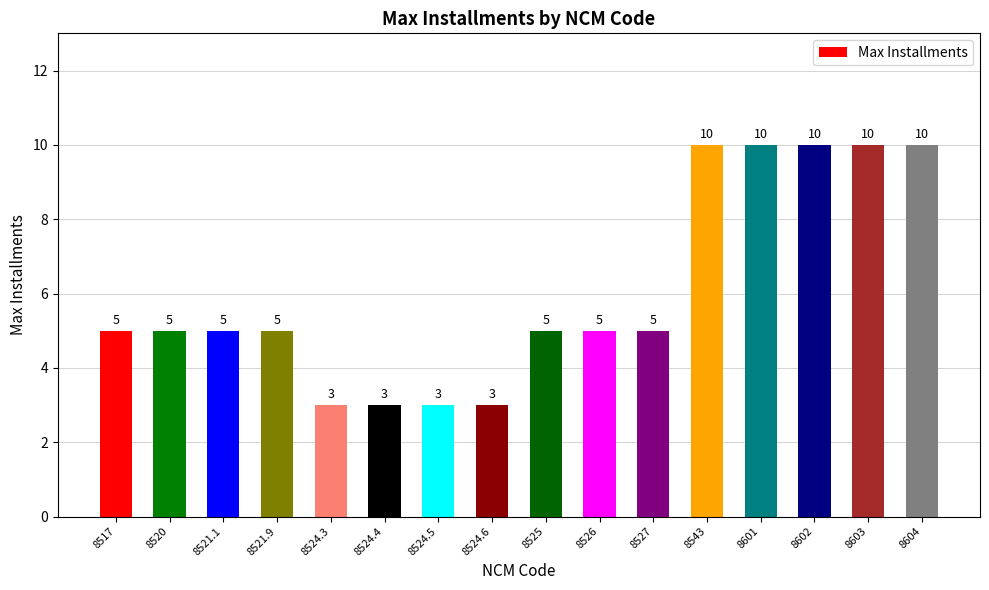

Which has a higher value, 8520 or 8524.3?

8520